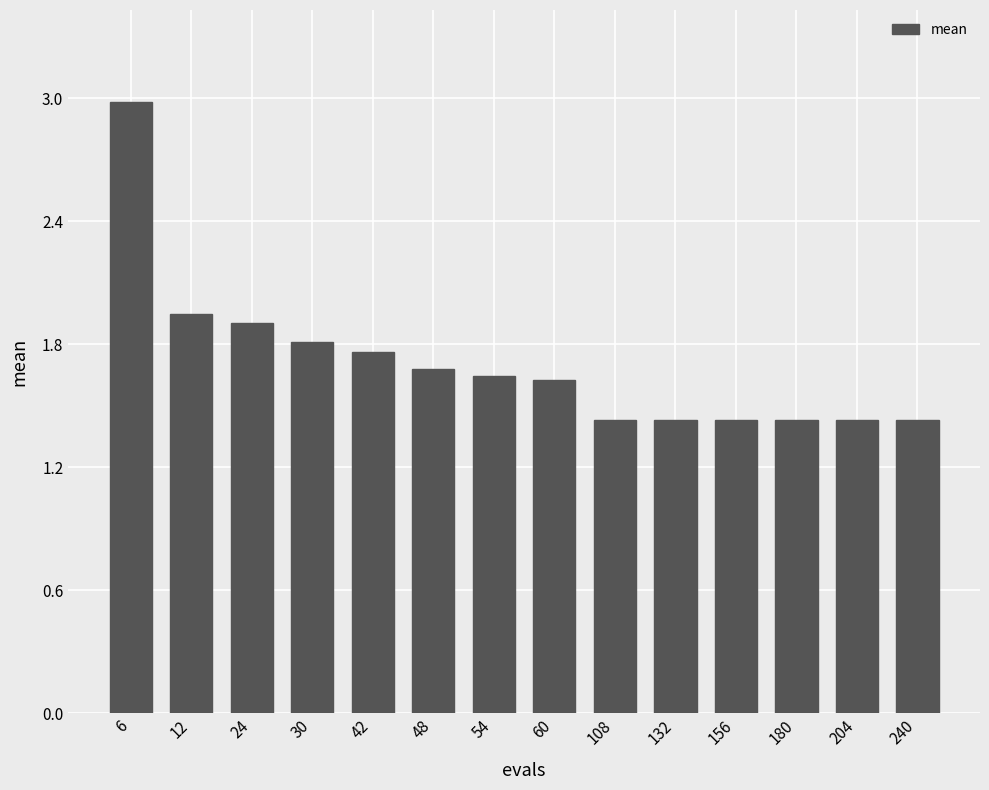

What is the average value?

1.7